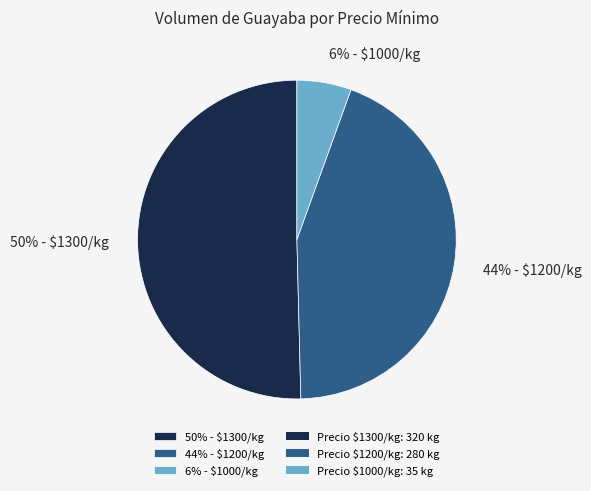

How many segments does this pie chart have?

3